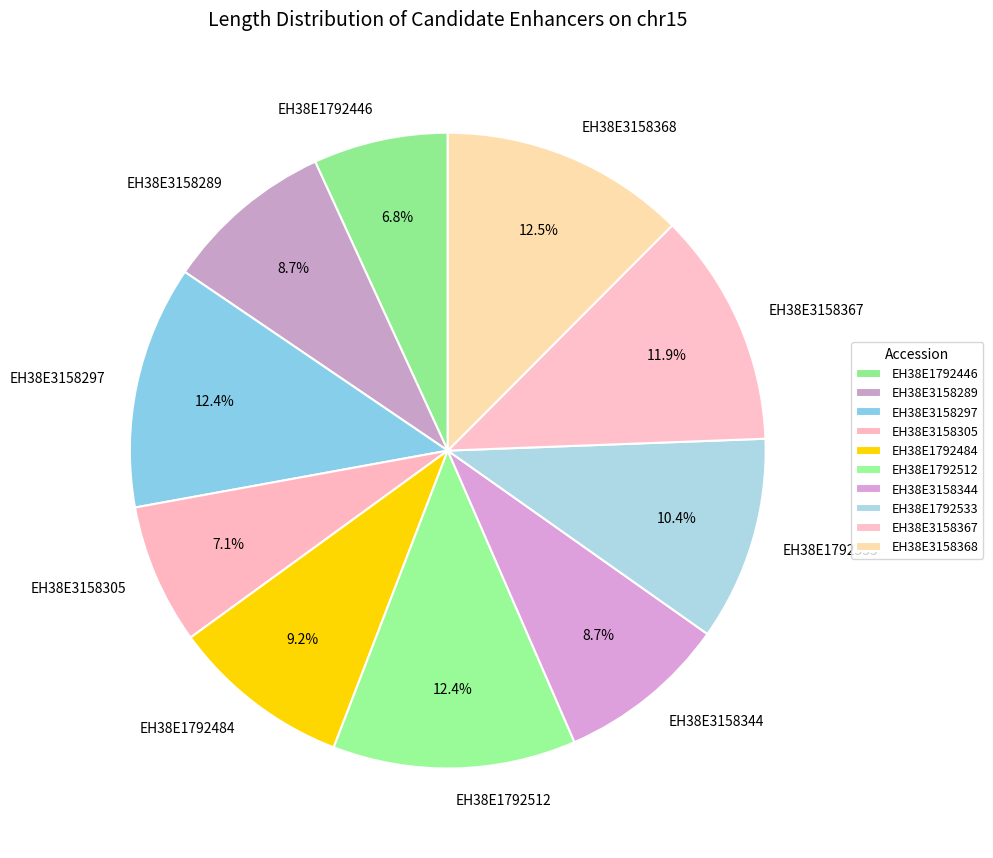

Is it true that EH38E1792533 is 10% of the pie?

True